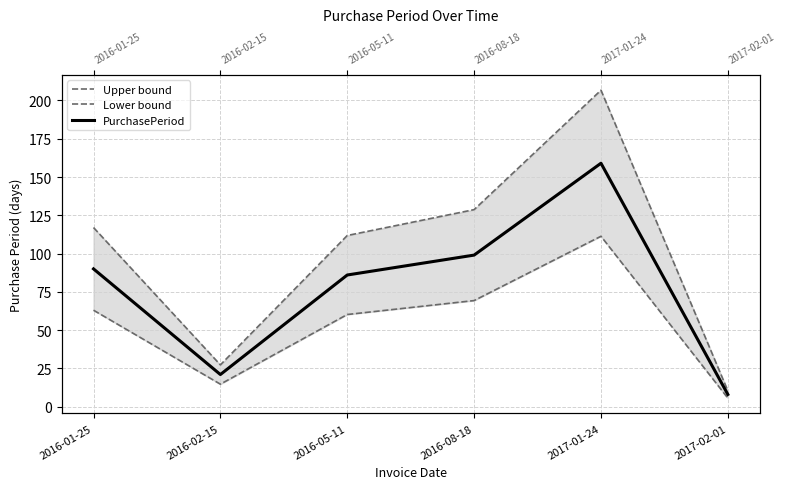

How many distinct data groups are displayed?

3